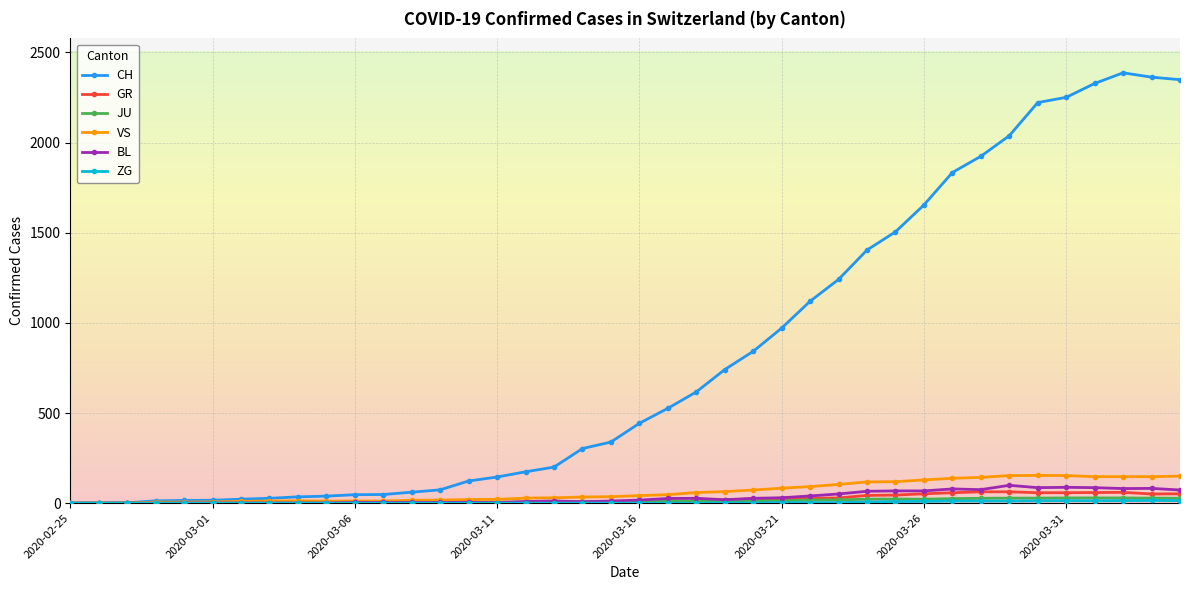

Which series has the largest range (max minus min)?

CH